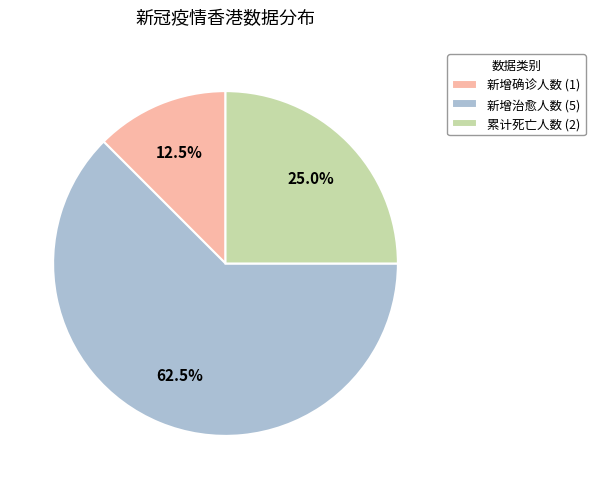

What is the ratio of the value at 新增确诊人数 (1) to the value at 累计死亡人数 (2)?

0.5